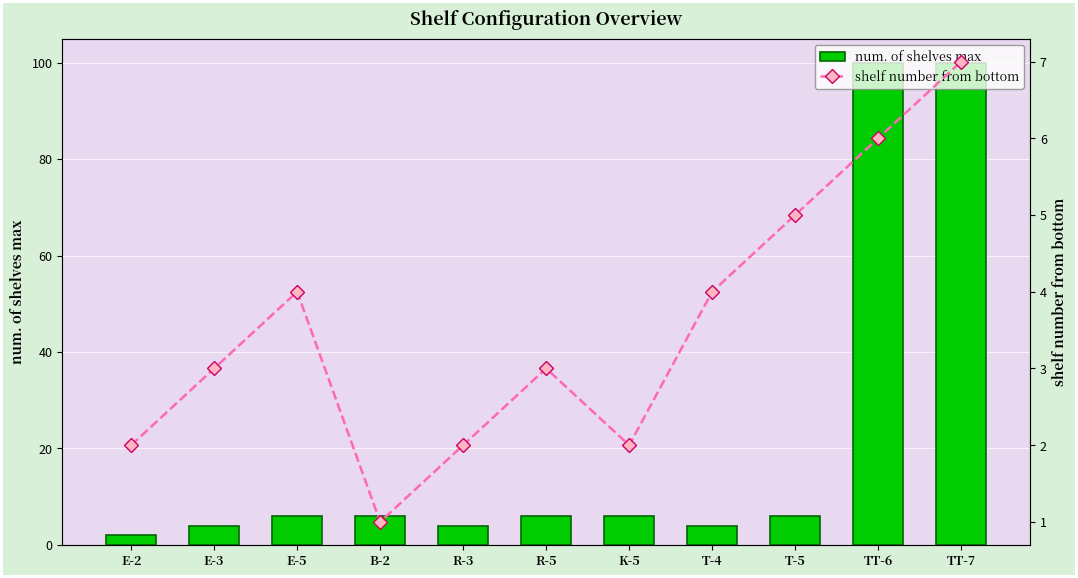

What is the difference between the shelf number from bottom values at R-5 and K-5?

1